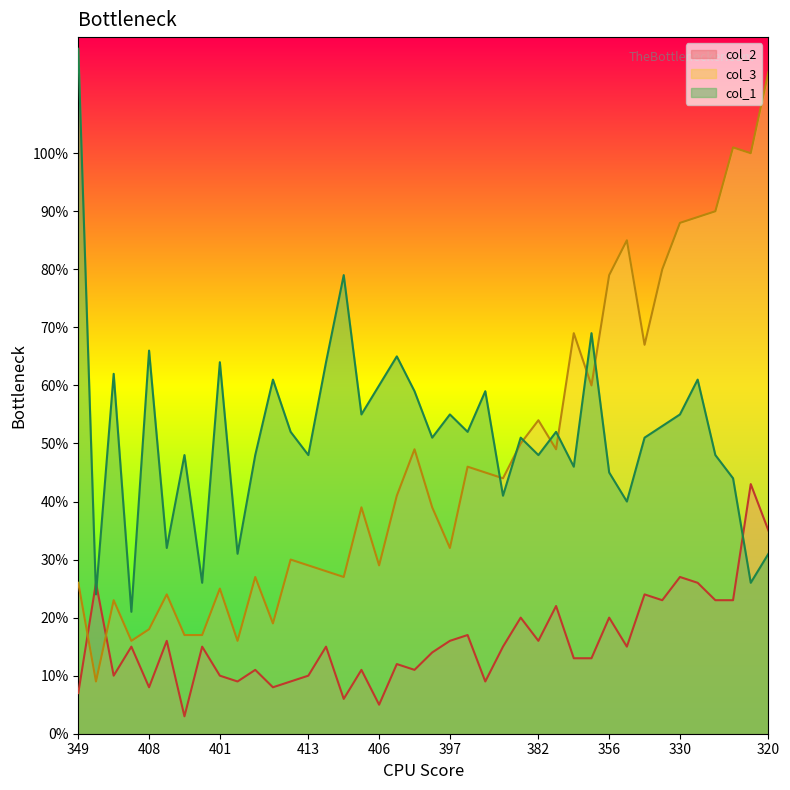

How many intersections are there between col_3 and col_2?

2